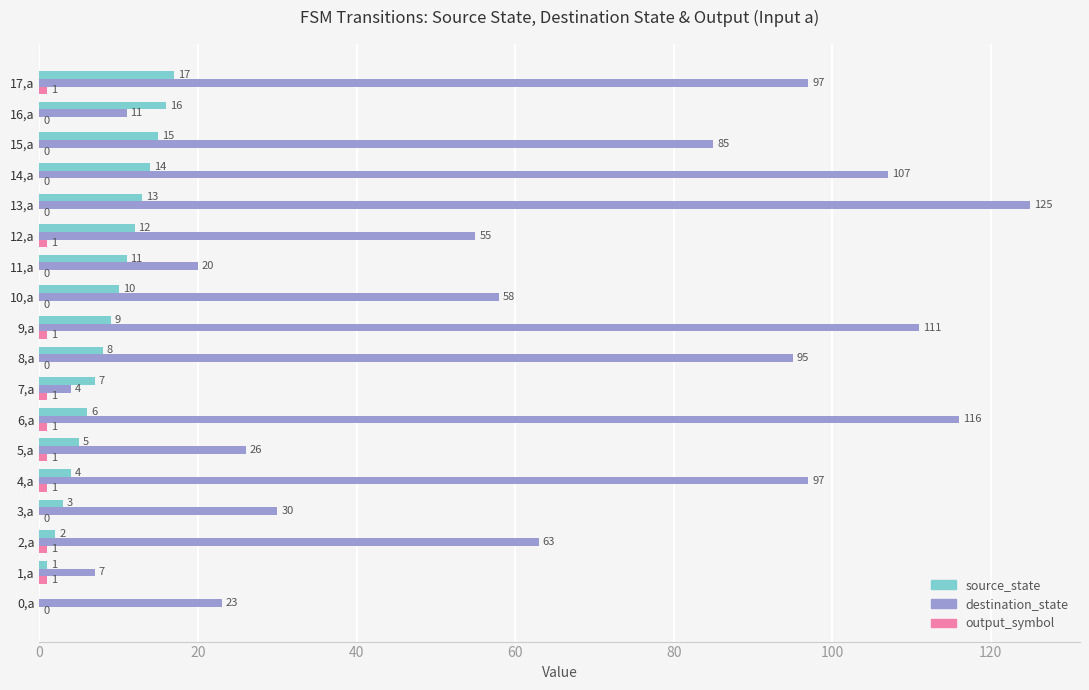

Where is destination_state nearest to the value 64?

2,a